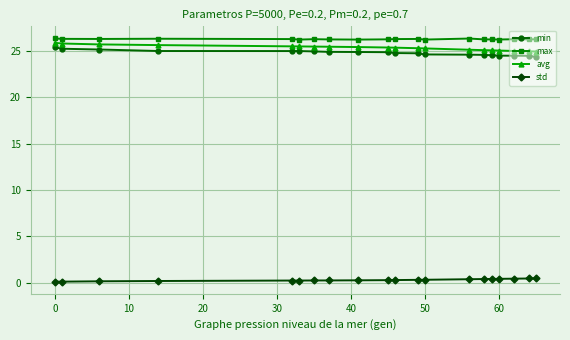

Rank the series by their maximum value, from highest to lowest.

max, avg, min, std